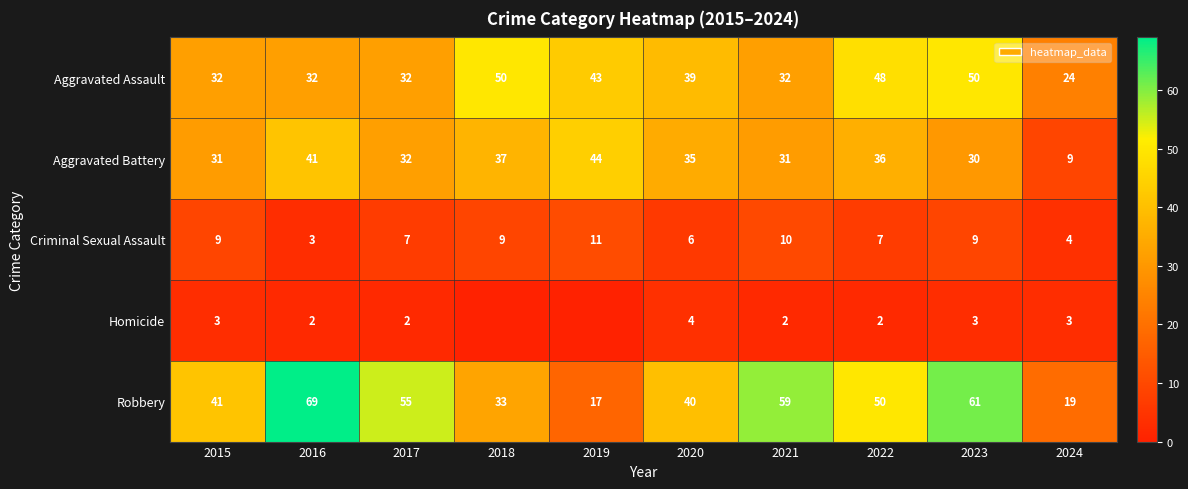

What is the difference between the maximum and minimum values in the Aggravated Assault series?

26